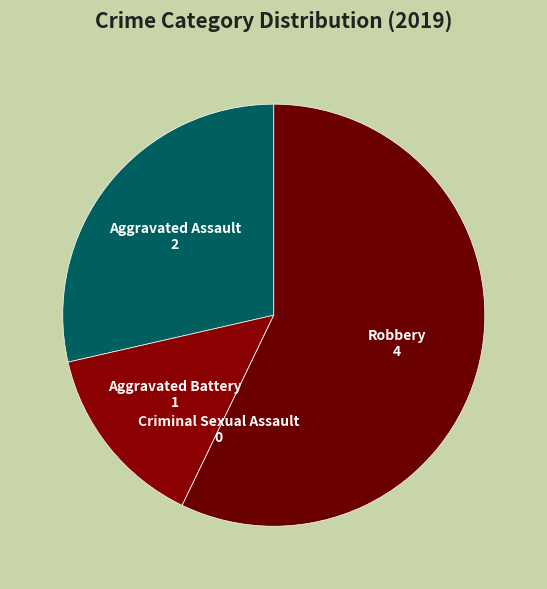

The Aggravated Battery slice represents 25% of the pie. True or false?

False